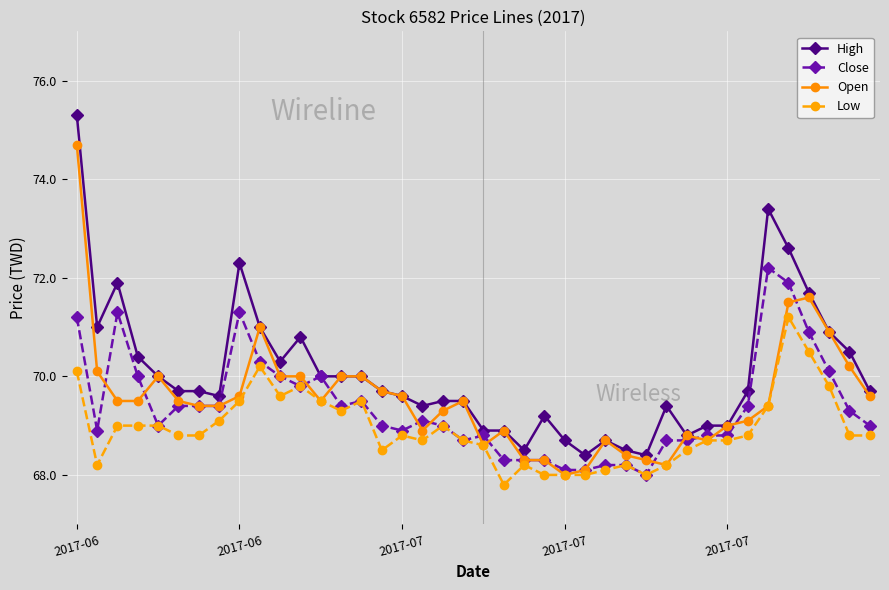

List the series in order of their peak value, lowest first.

Low, Close, Open, High